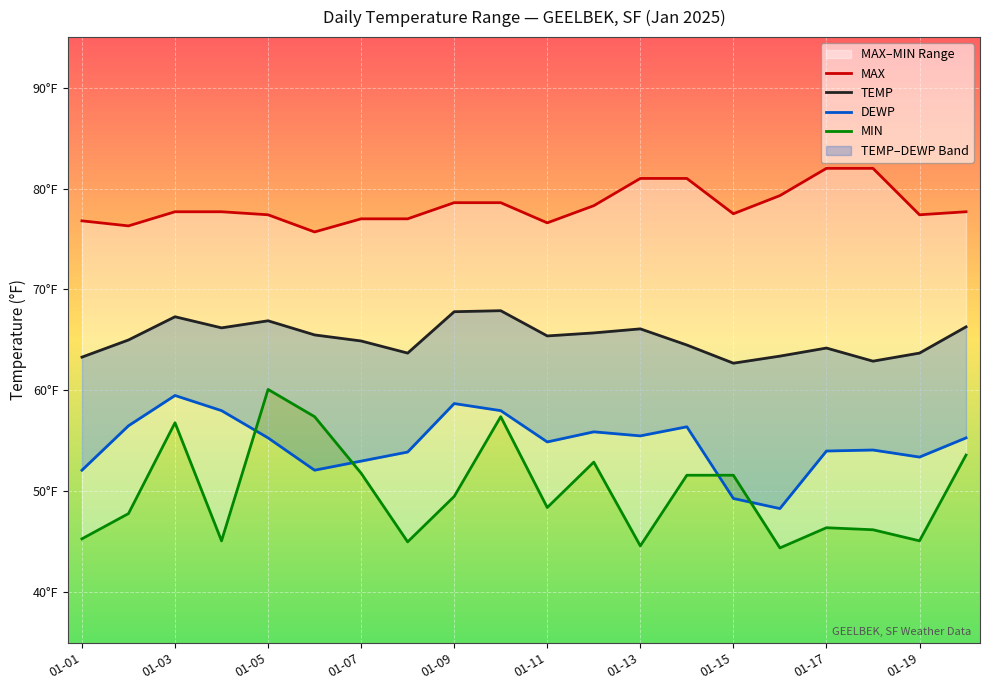

What is the maximum value for MAX?

82.0